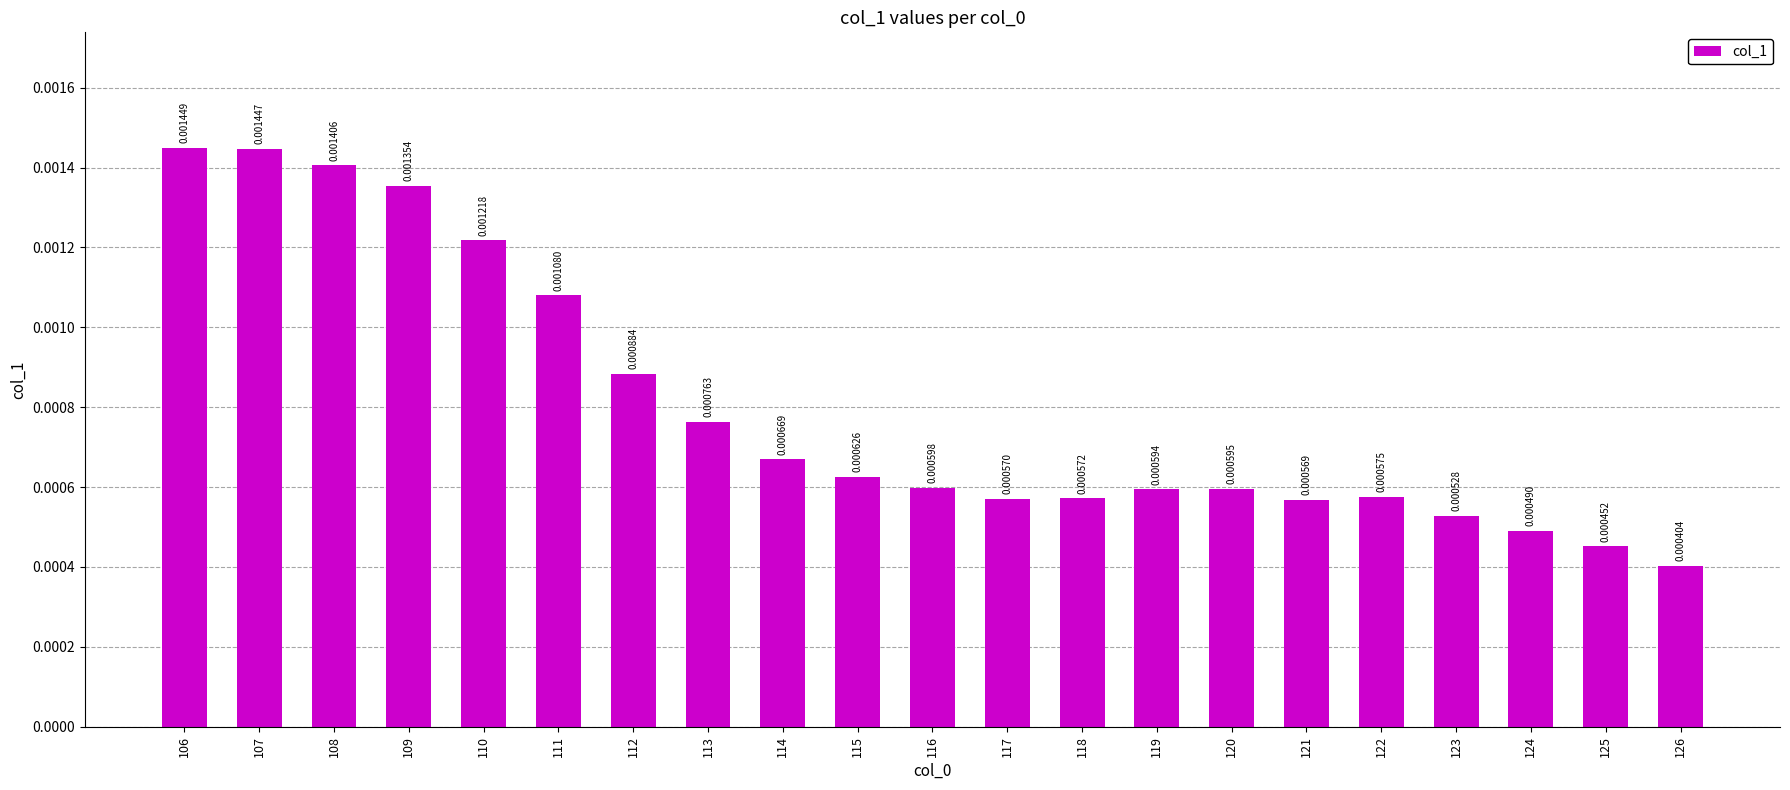

Between 114 and 123, which is larger?

114